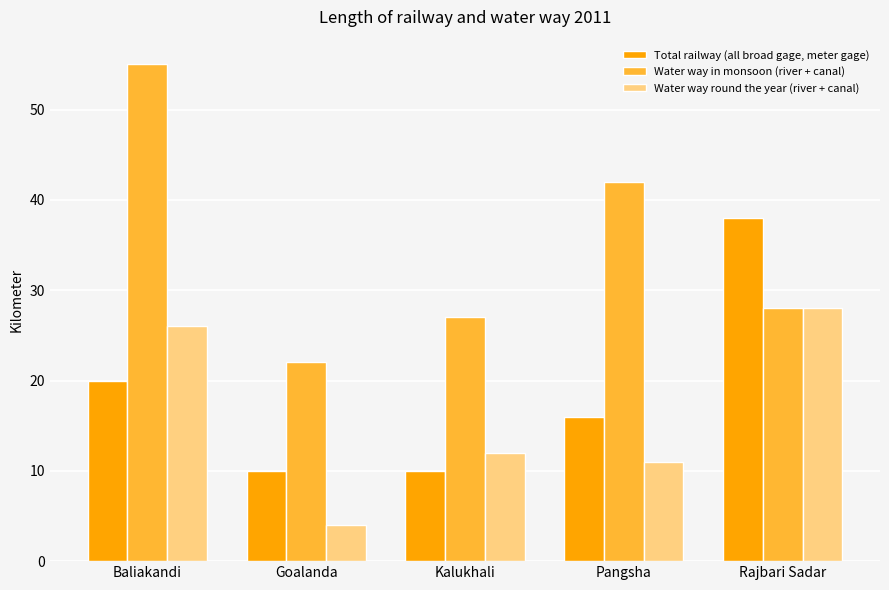

The value of Water way round the year (river + canal) at Baliakandi is 26. True or false?

True